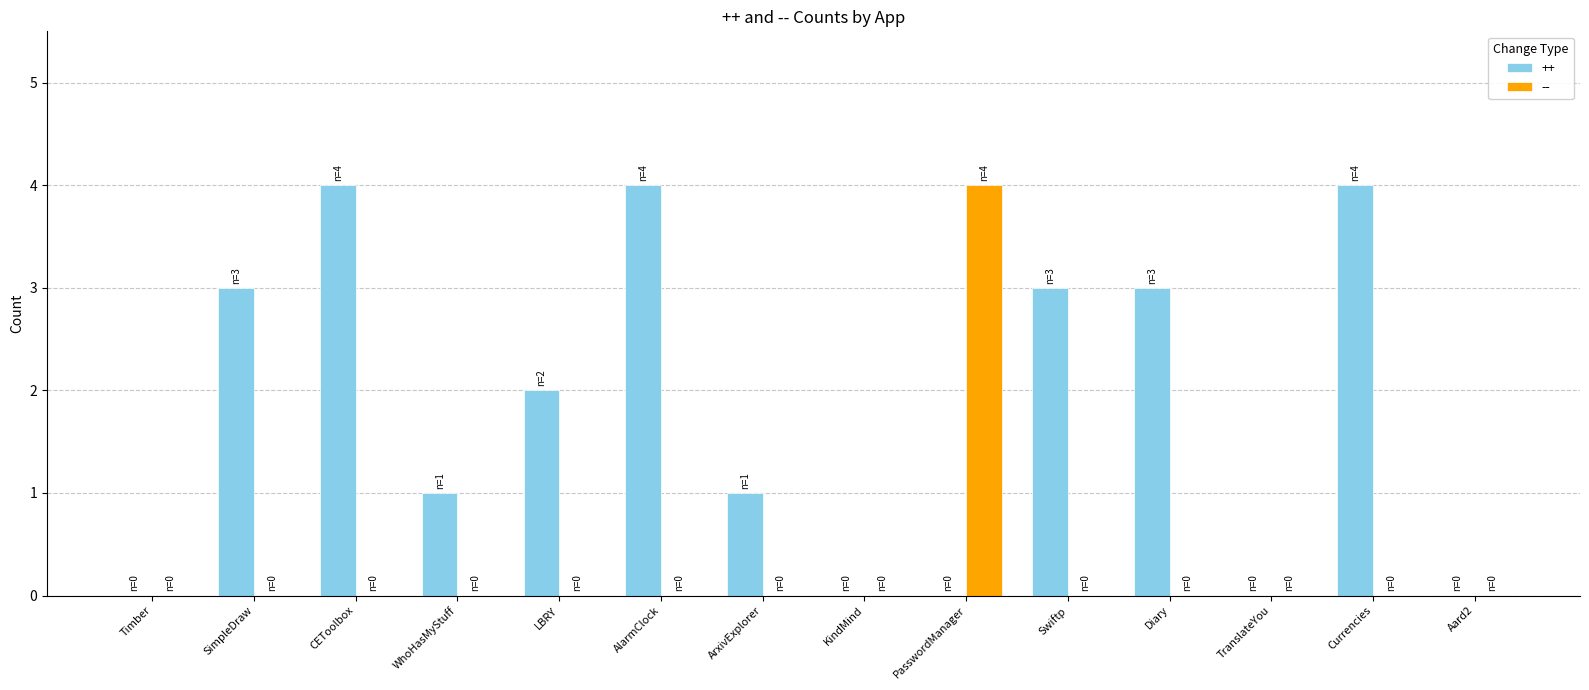

Is the value of -- at SimpleDraw greater than the value of ++ at AlarmClock?

No